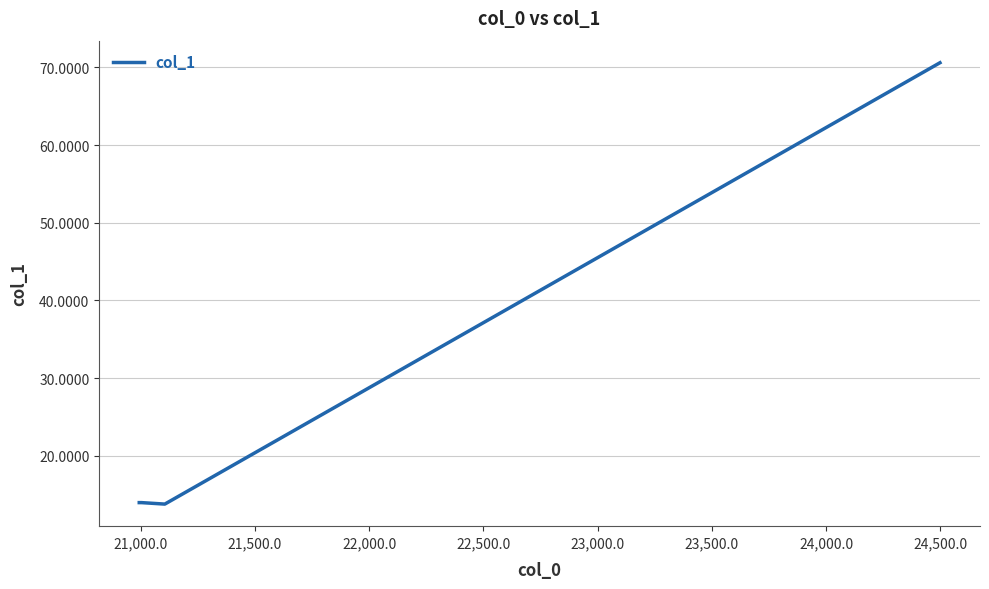

True or false: there are more than 1 points higher than both neighbors.

False